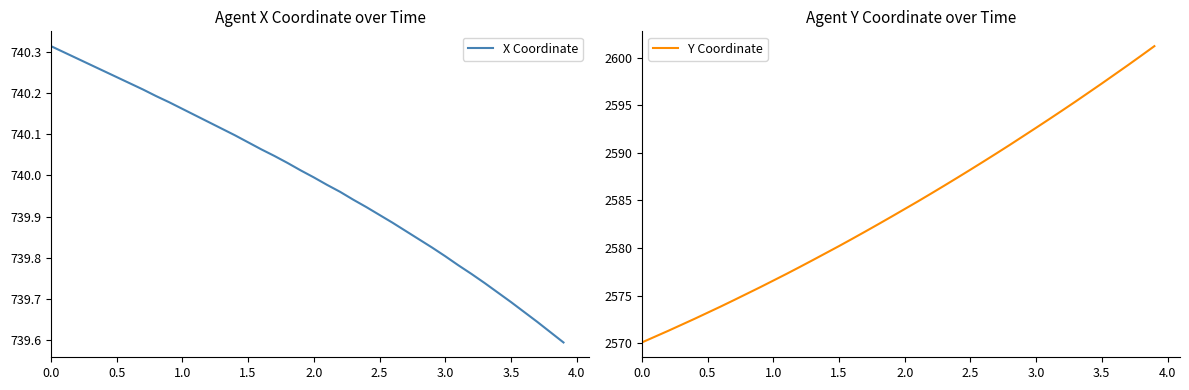

What is the difference between the maximum and second lowest values in the Y Coordinate series?

30.6